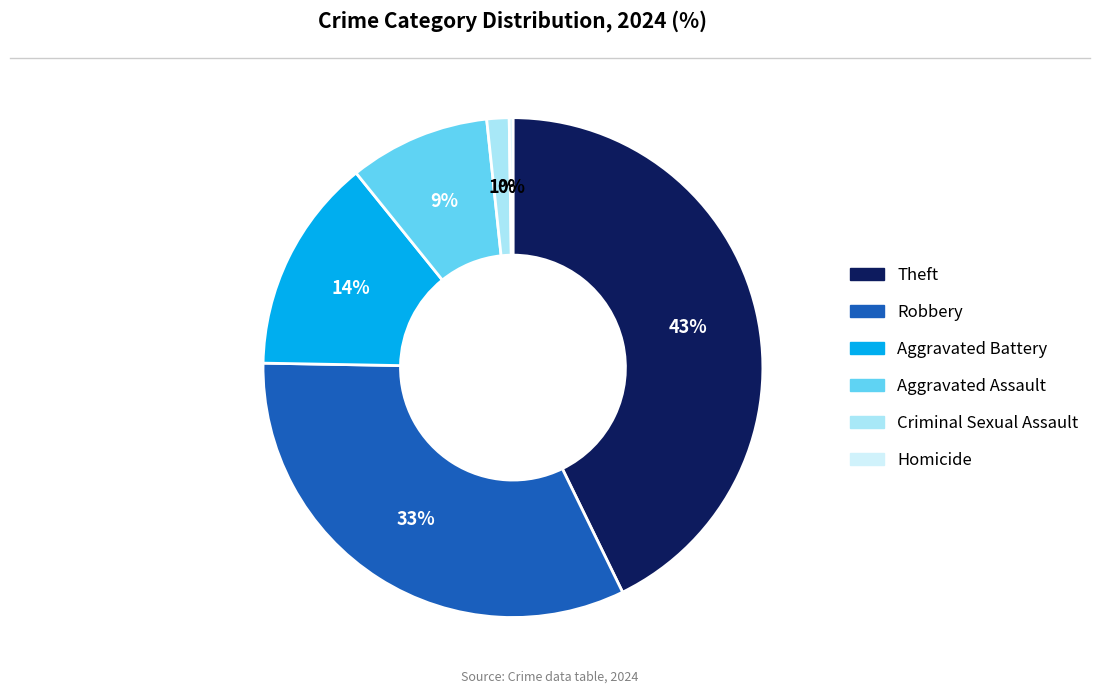

Is it true that Aggravated Battery is 25% of the pie?

False